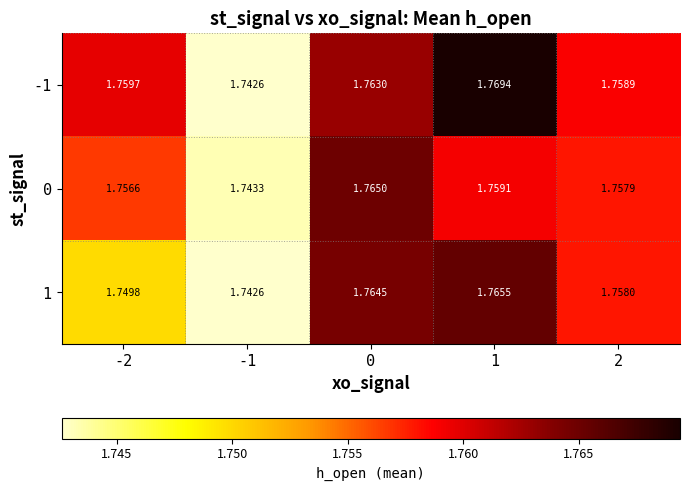

Is the value of 0 at -1 greater than the value of 1 at -1?

Yes